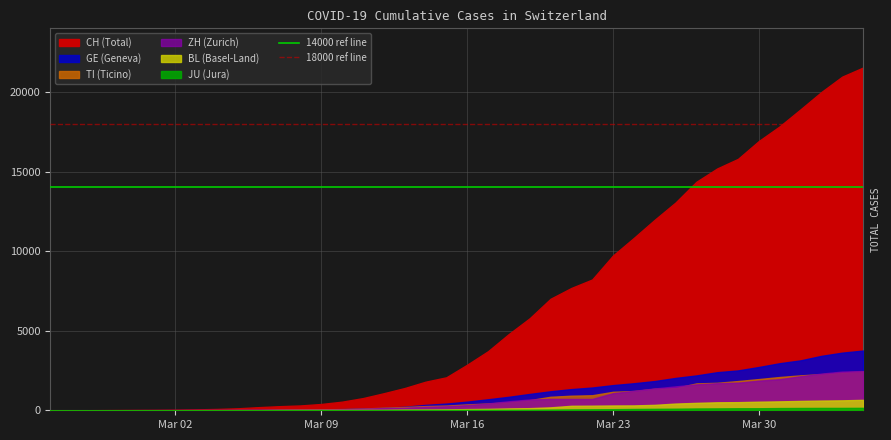

Read the 18000 ref line value at Mar 09.

18000